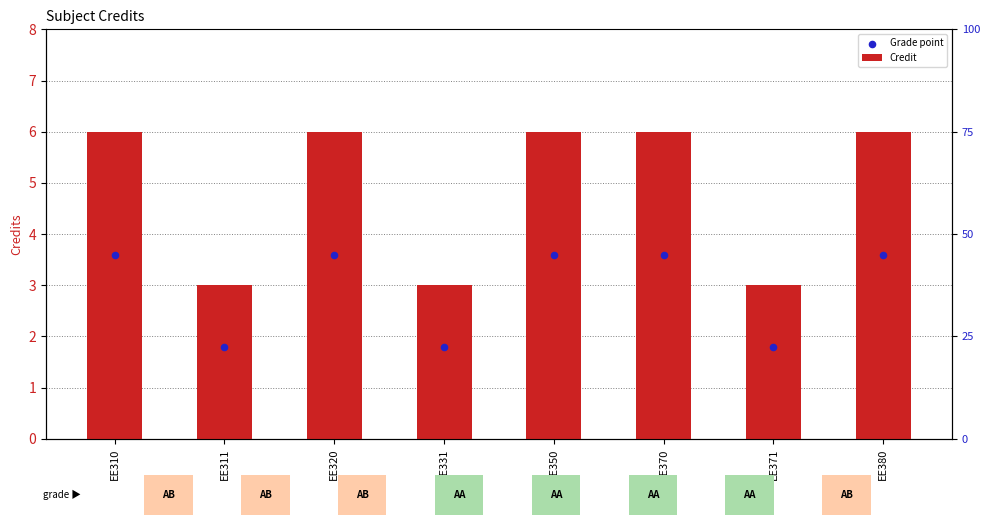

At which category is the sum across all series the highest?

EE310